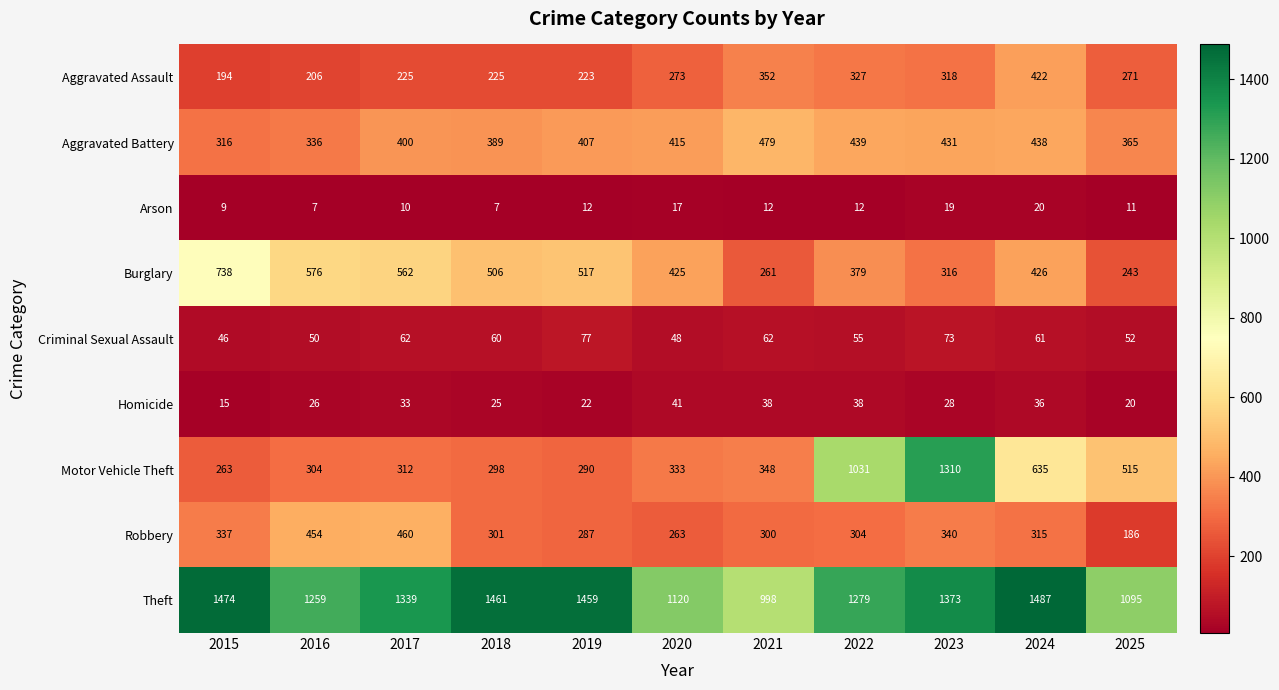

Rank the series by their maximum value, from highest to lowest.

Theft, Motor Vehicle Theft, Burglary, Aggravated Battery, Robbery, Aggravated Assault, Criminal Sexual Assault, Homicide, Arson